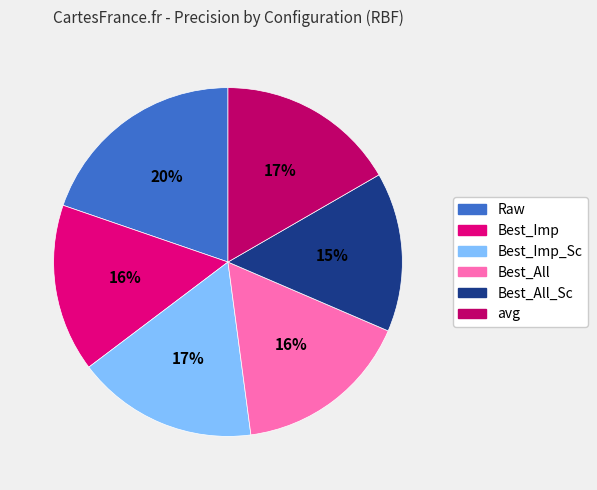

To the nearest percent, what is the difference between the largest and smallest slice percentages?

5%